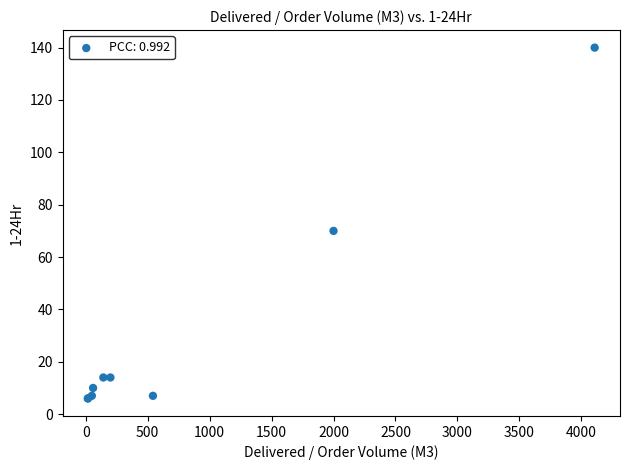

What Y value in the scatter plot is closest to 73?

70